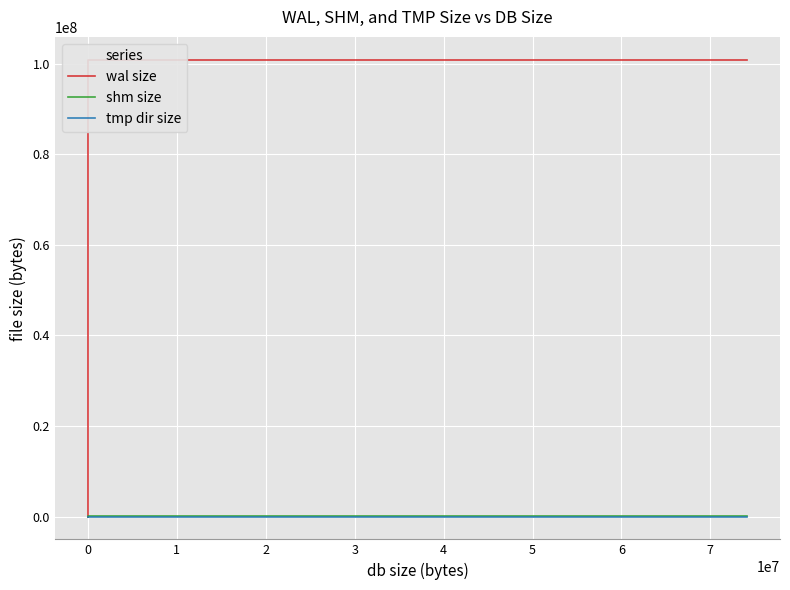

What are all the series names shown in the legend?

wal size, shm size, tmp dir size